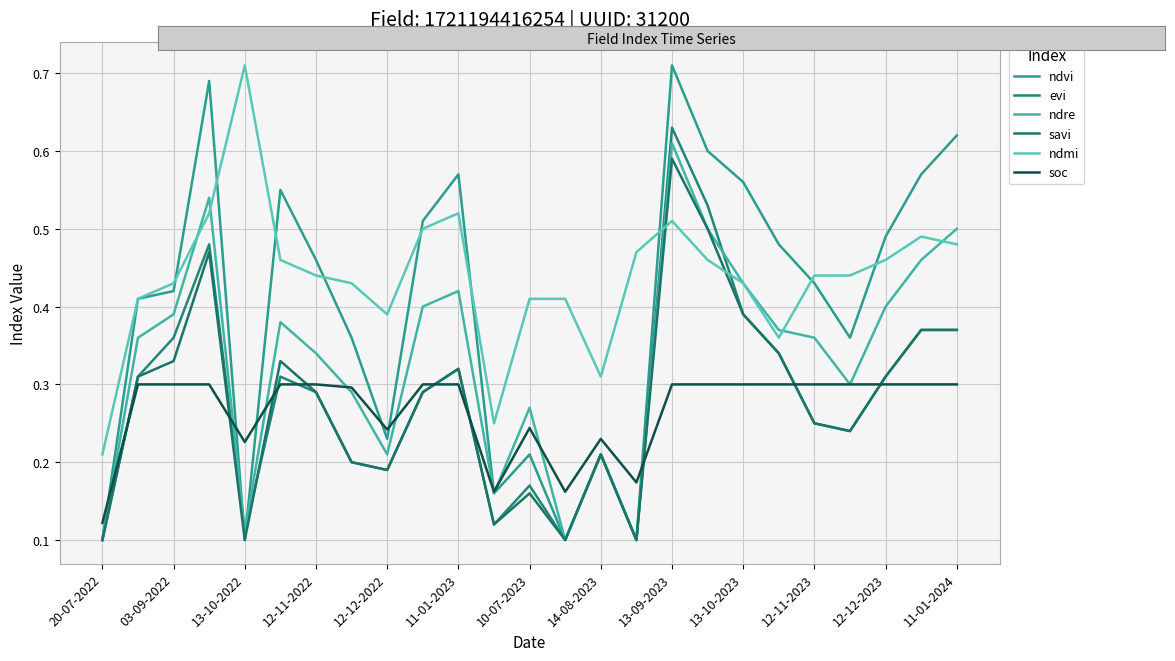

How many lines are shown in the chart?

6